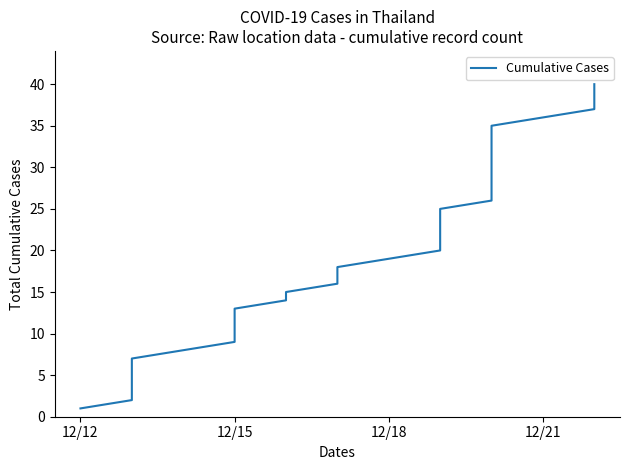

True or false: the data shows 45 at 33.

False